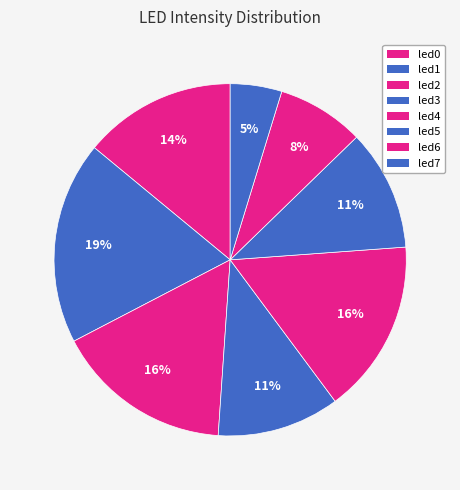

How many segments does this pie chart have?

8